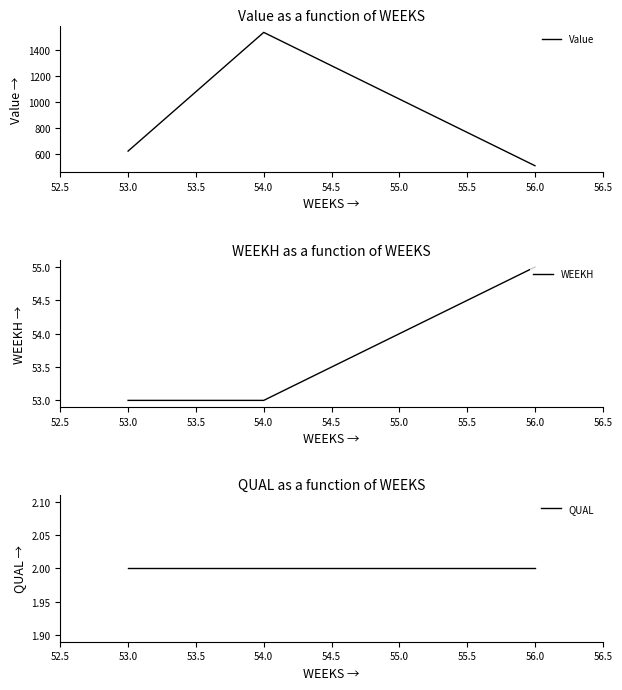

Rank the series by their maximum value, from highest to lowest.

Value, WEEKH, QUAL